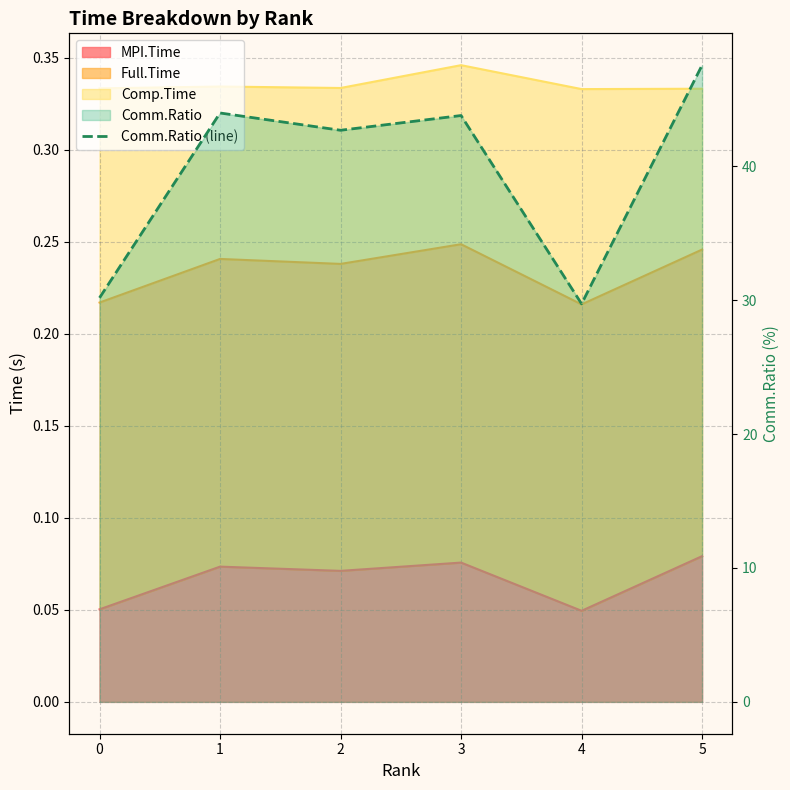

Where is the data nearest to the value 38?

2